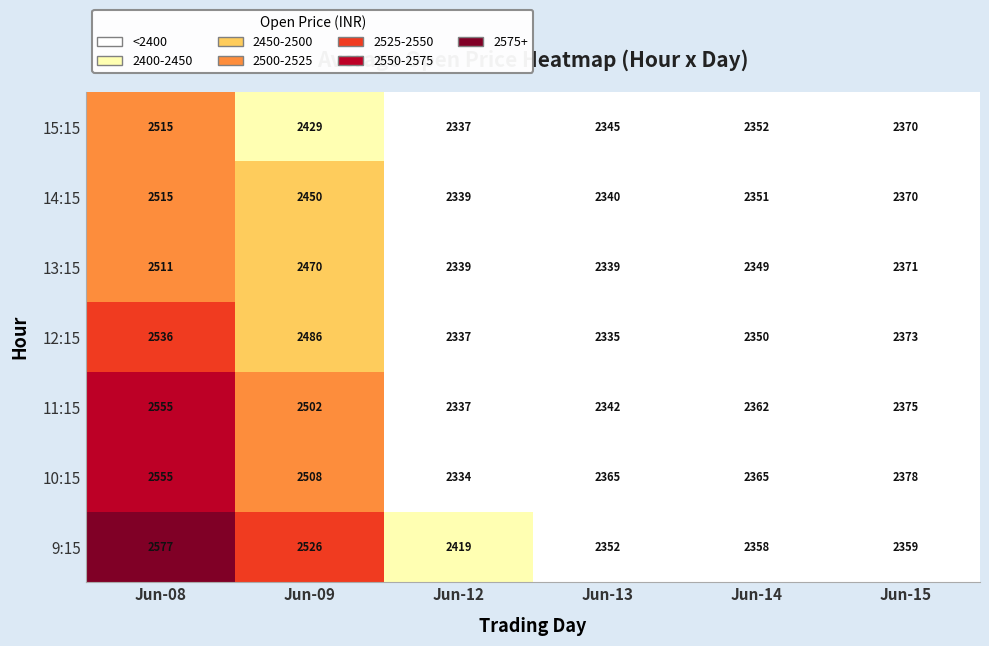

Which series has the largest total across all categories?

9:15